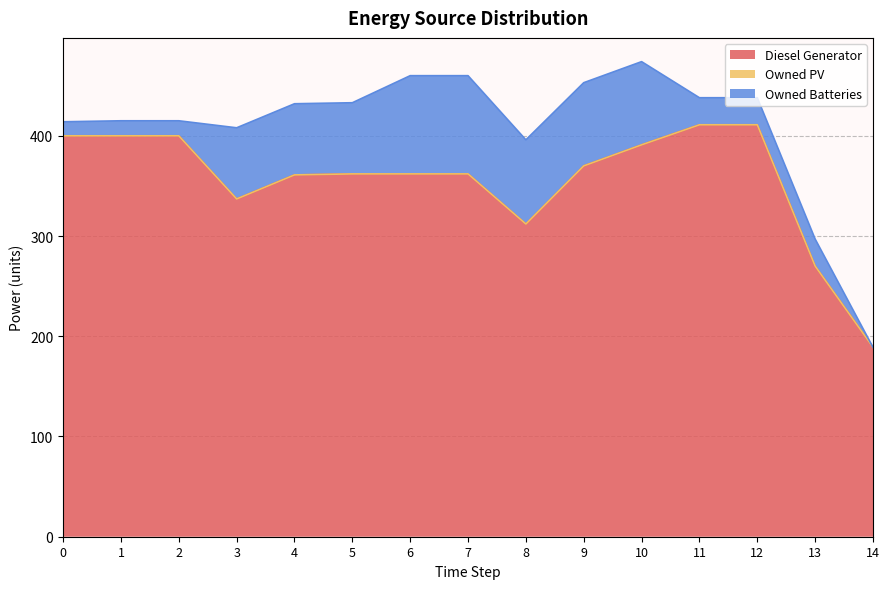

Is the value of Owned PV at 13 greater than the value of Diesel Generator at 14?

No